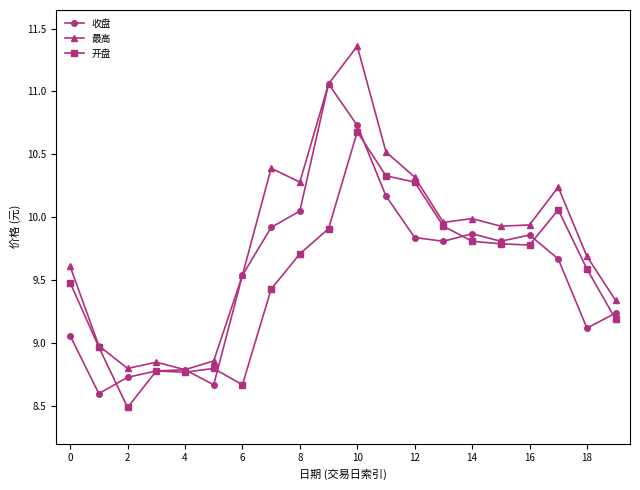

How many values in the 开盘 series are below 9?

6